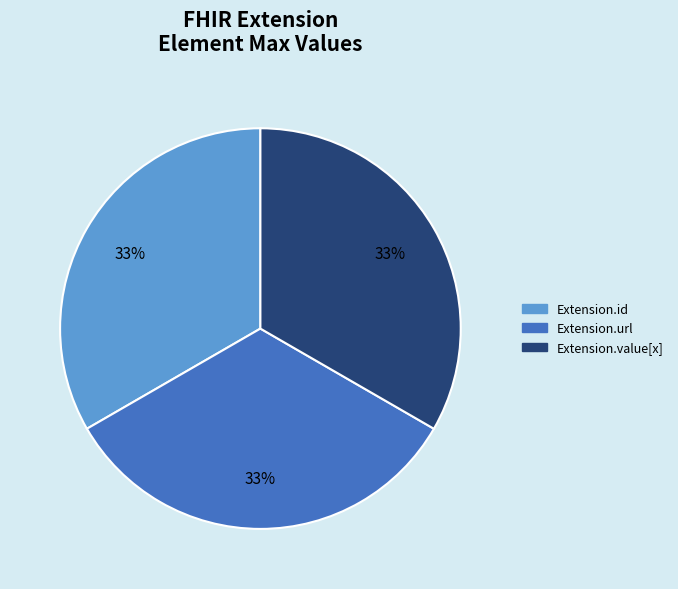

To the nearest percent, what is the average slice percentage?

33%